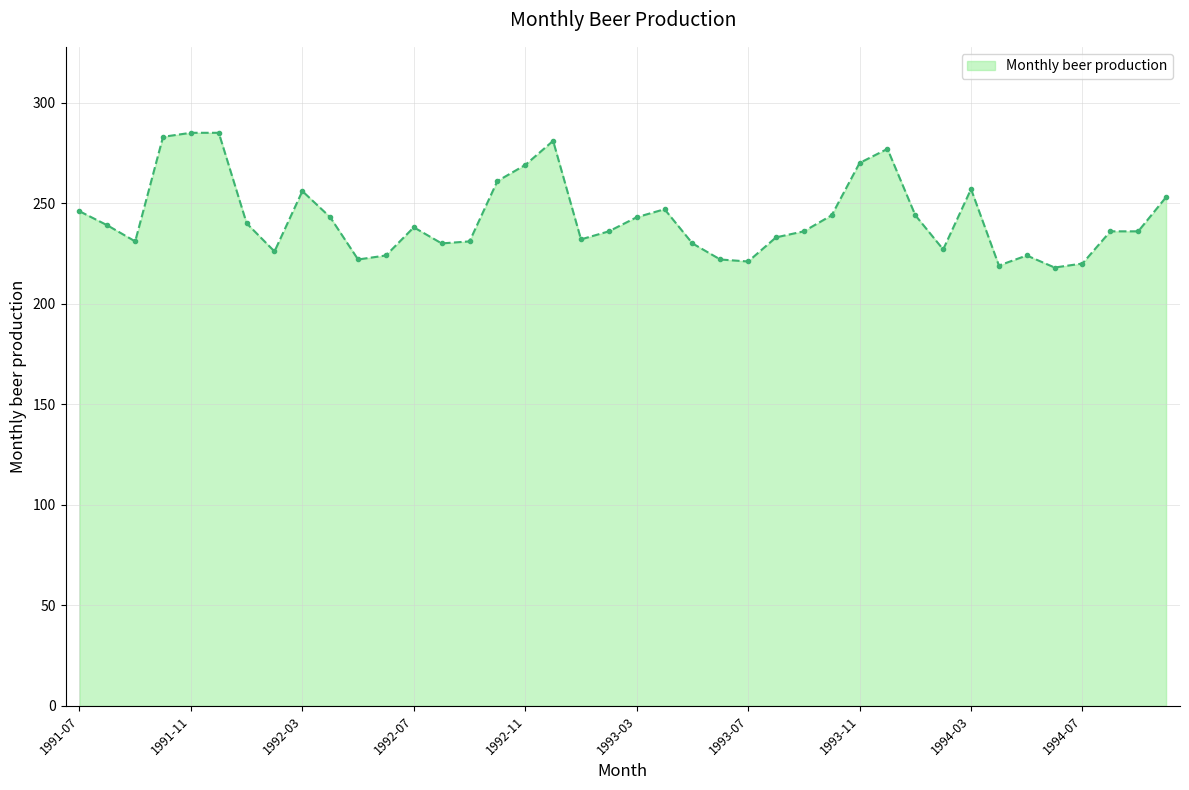

What is the value of the 30th point from the left?

277